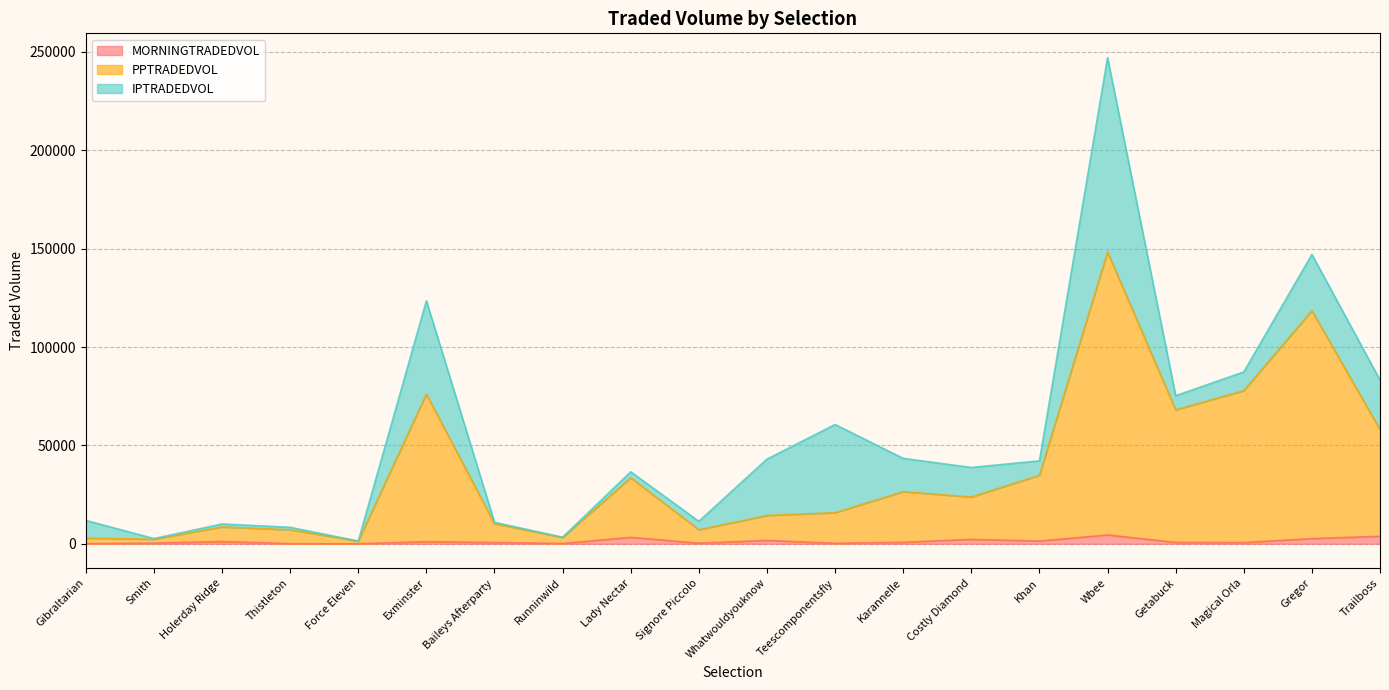

What is the sum of all MORNINGTRADEDVOL values?

25773.3